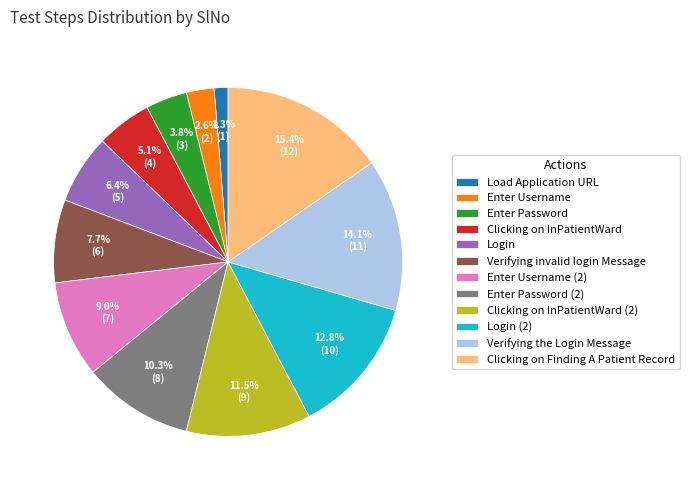

How many segments does this pie chart have?

12